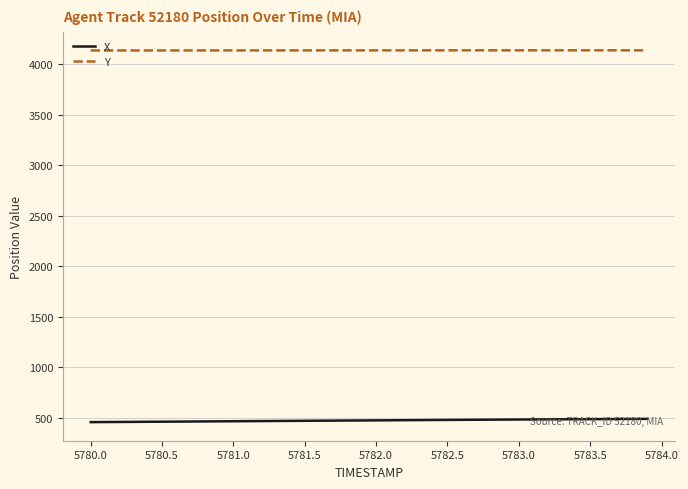

List the series in order of their overall mean, highest first.

Y, X